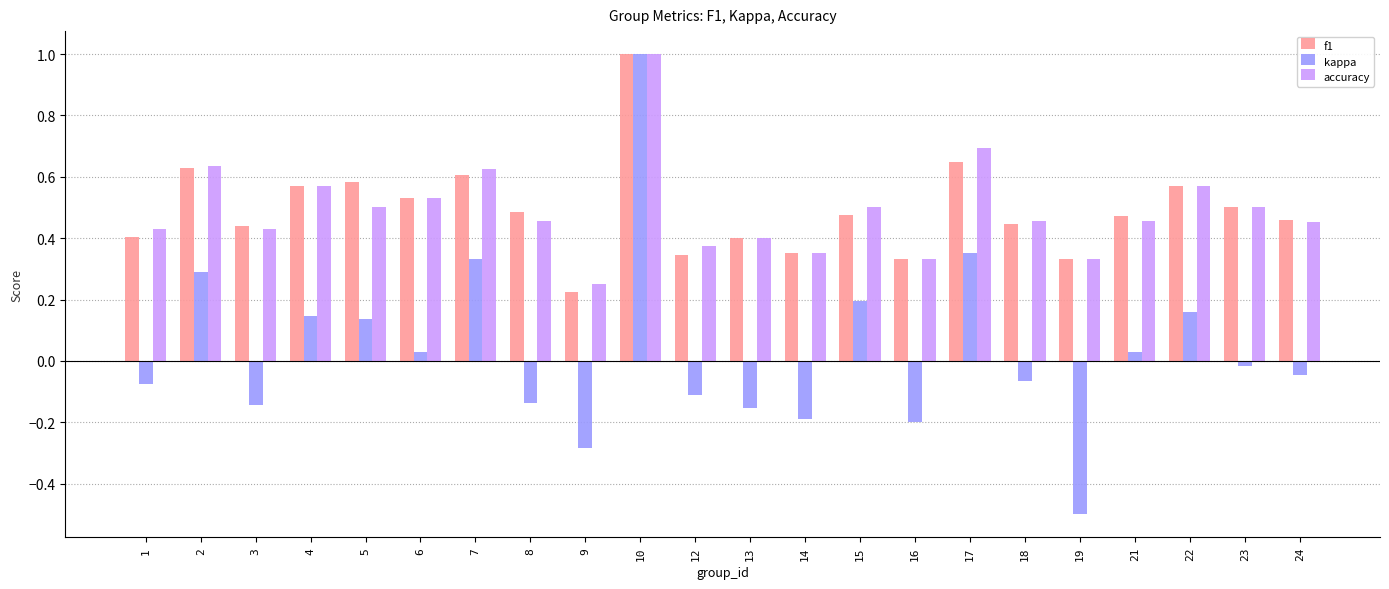

Where is accuracy nearest to the value 0?

9